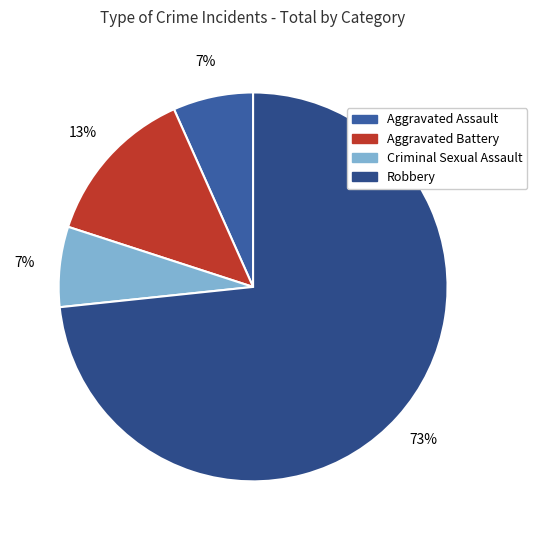

True or false: Robbery accounts for 73% of the total.

True